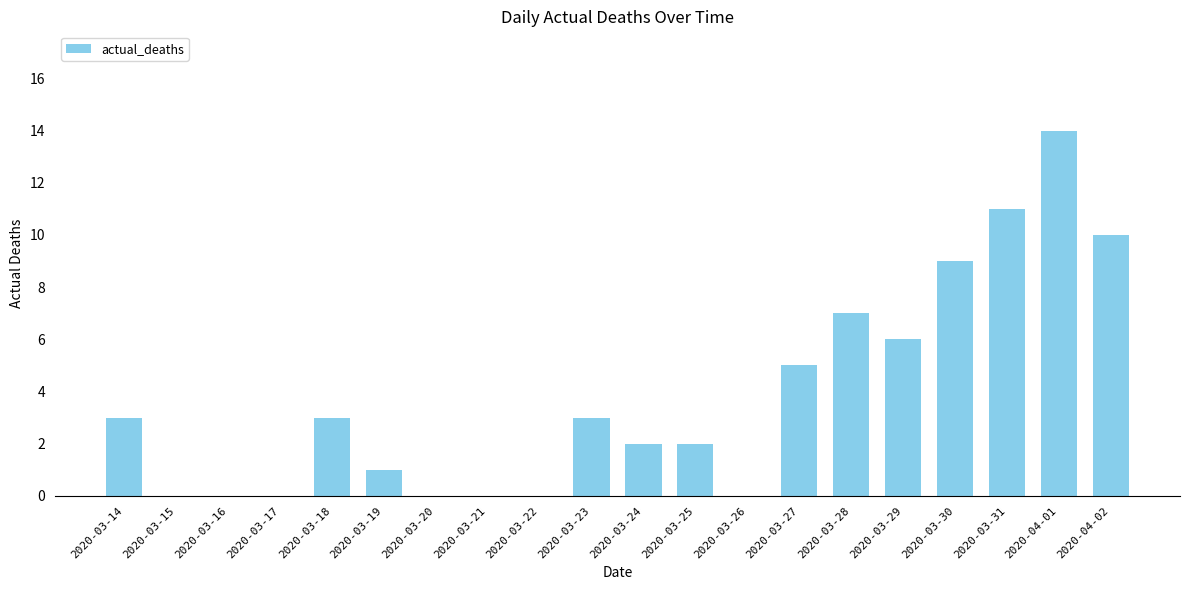

Are the bars horizontal?

No